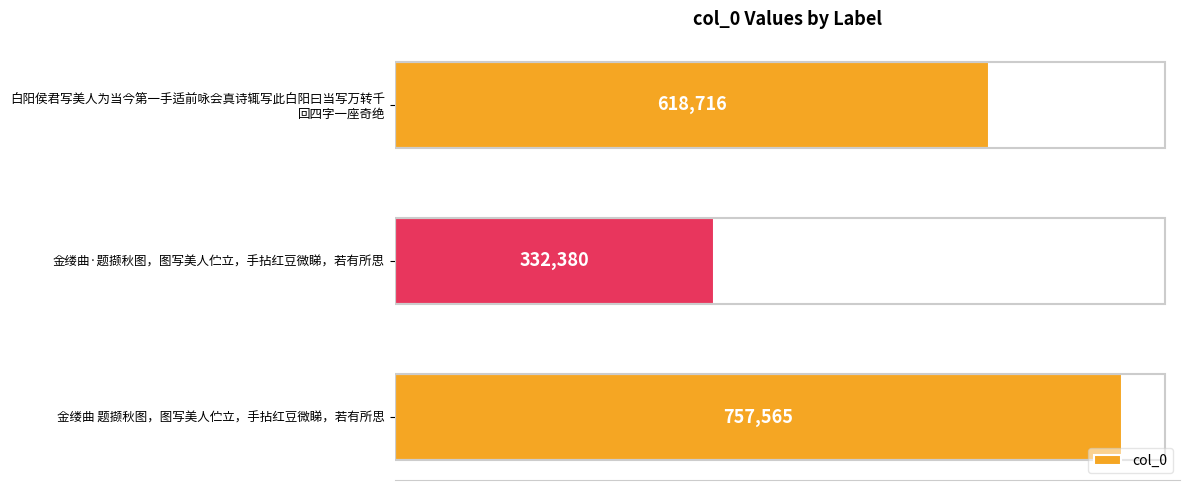

Reading bottom to top, list all the values displayed in this chart.

757565	332380	618716